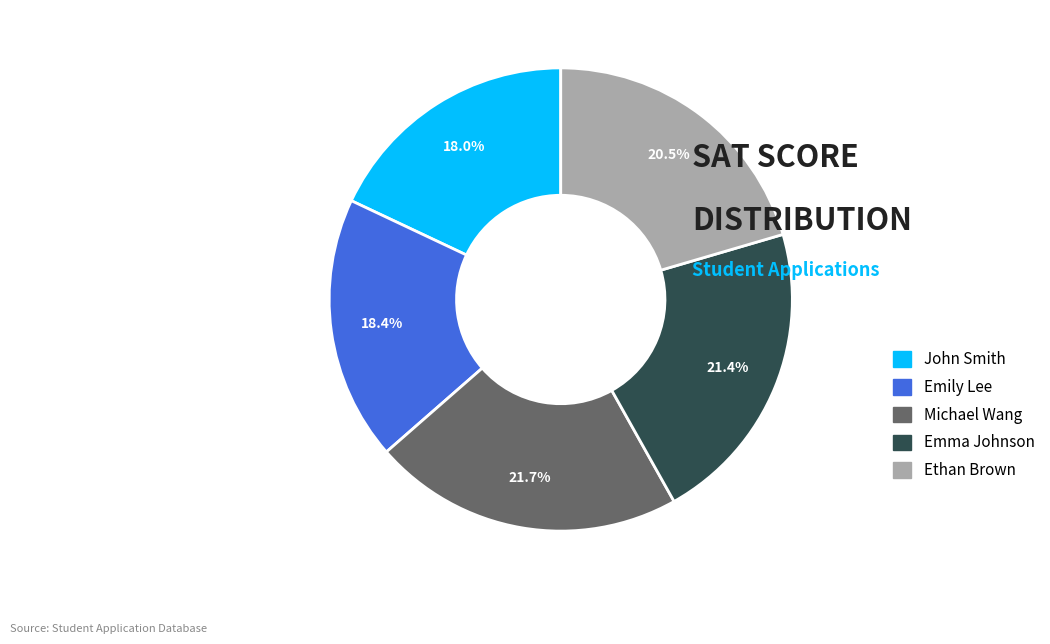

How many segments does this pie chart have?

5